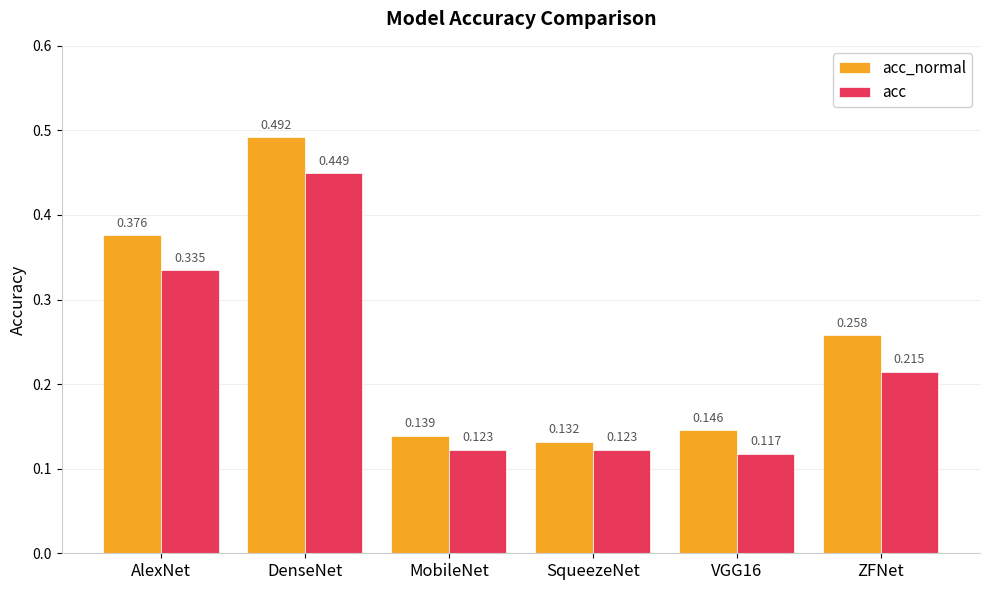

Which series changed the most between AlexNet and DenseNet?

acc_normal